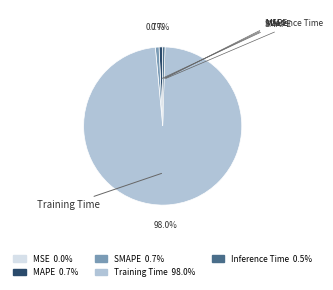

What percentage do Inference Time and Training Time together represent?

98.5%